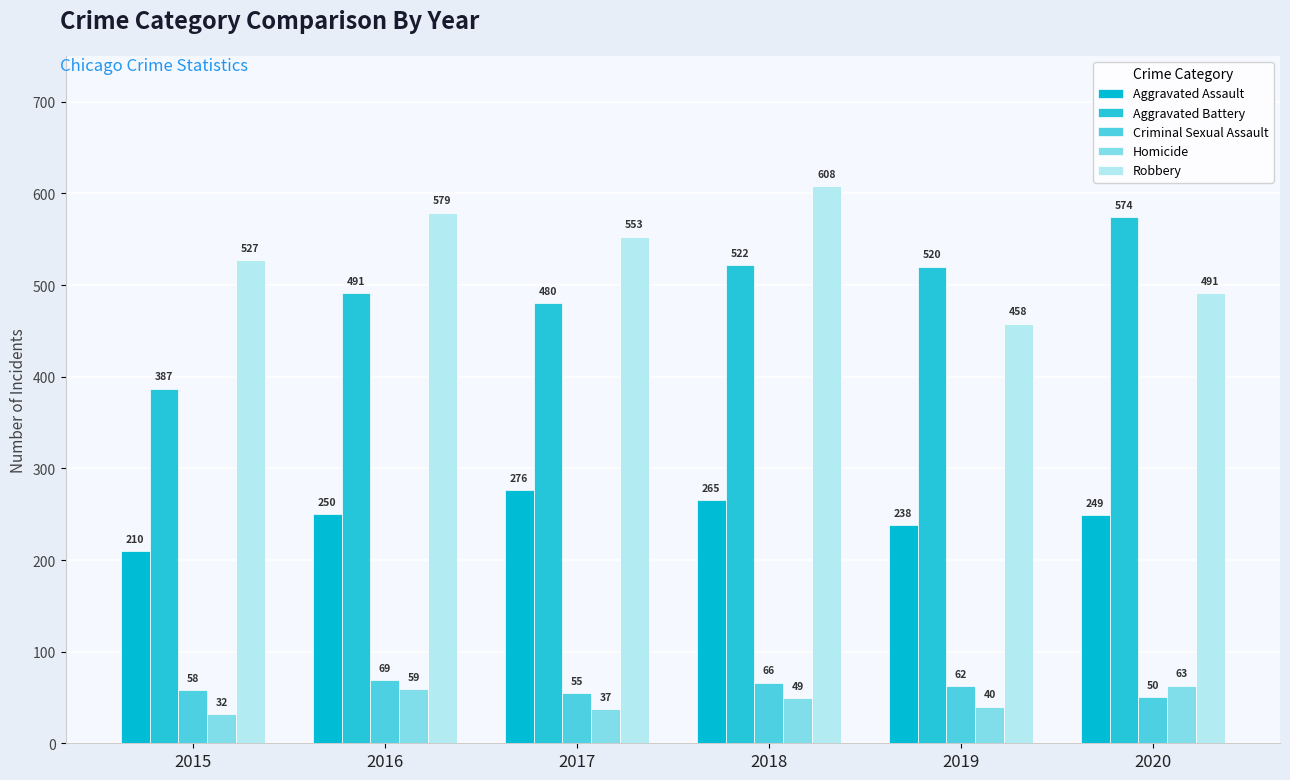

What is the difference between the Aggravated Assault values at 2018 and 2016?

15